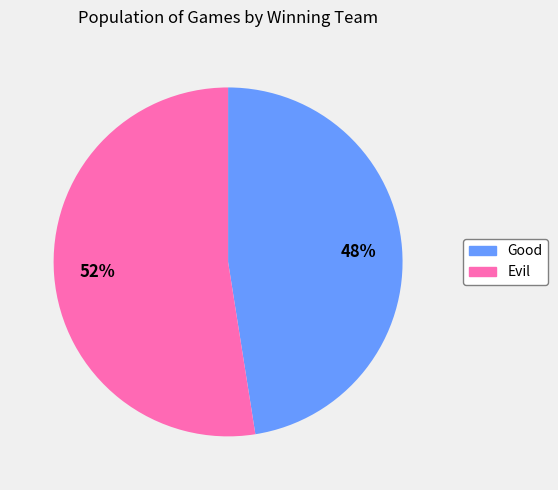

Approximately how many times larger is the value at Good compared to Evil?

0.9